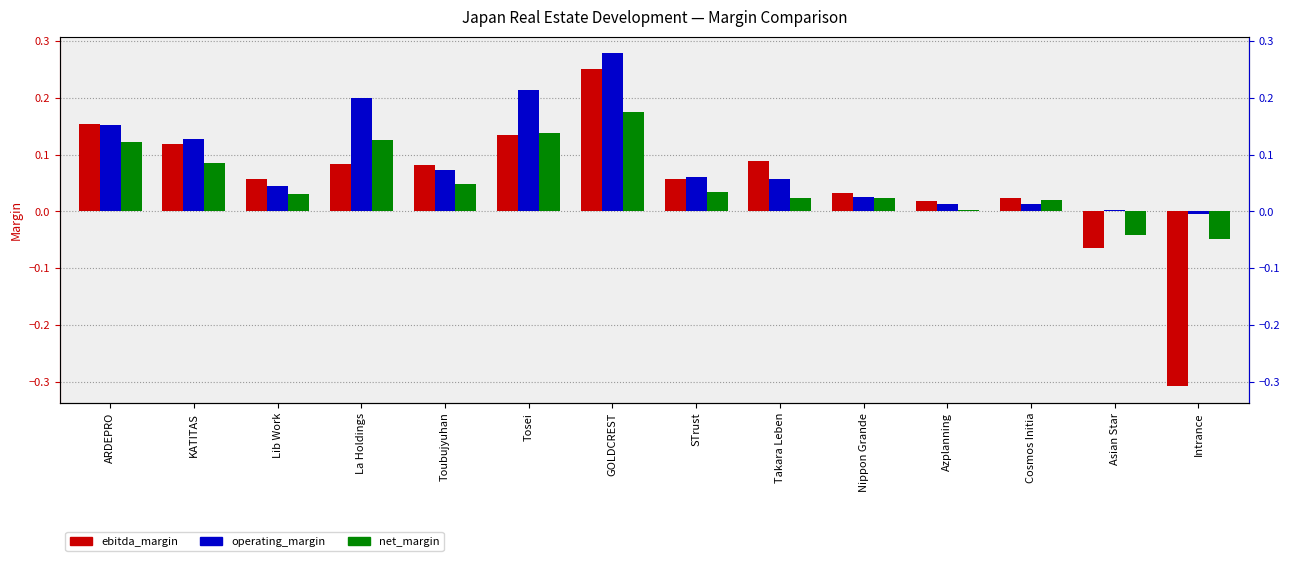

What is the difference between the maximum and second lowest values in the net_margin series?

0.2